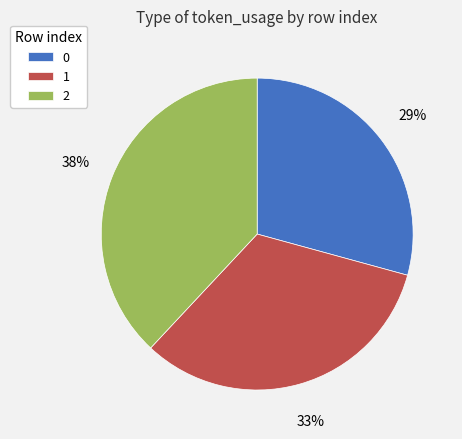

What is the largest slice in the pie chart?

2